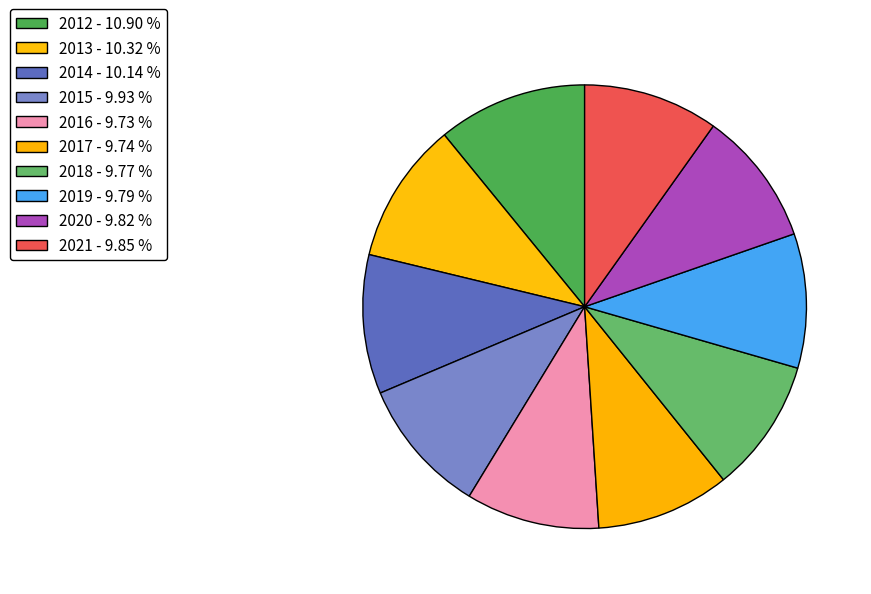

Rank the categories by value from lowest to highest.

2016, 2017, 2018, 2019, 2020, 2021, 2015, 2014, 2013, 2012